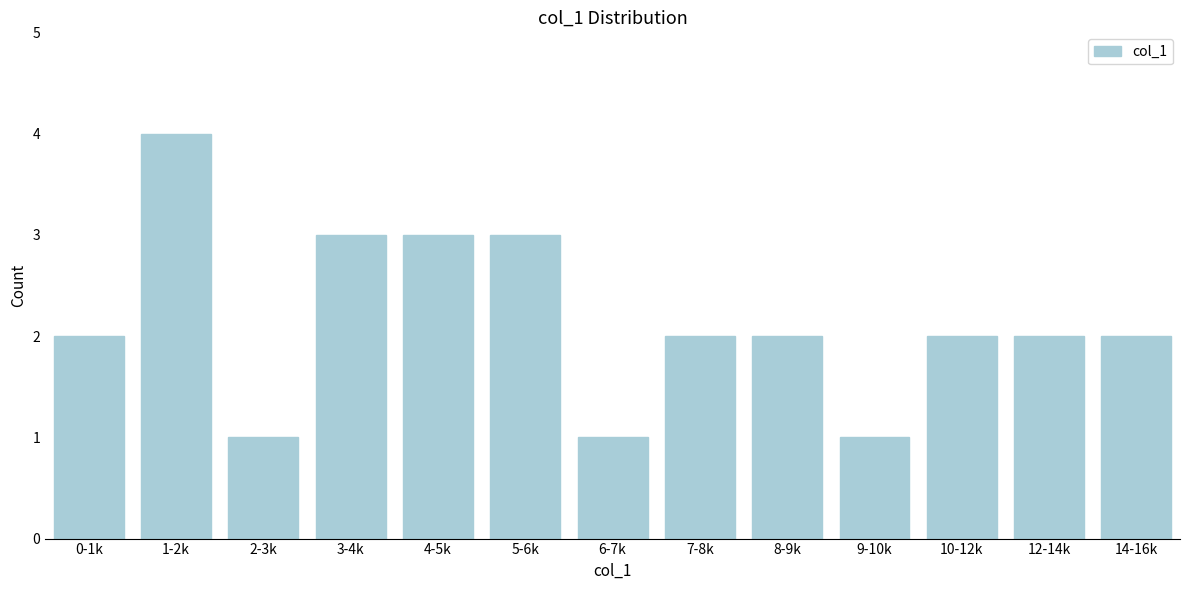

Reading left to right, extract all data points from this chart.

0-1k=2	1-2k=4	2-3k=1	3-4k=3	4-5k=3	5-6k=3	6-7k=1	7-8k=2	8-9k=2	9-10k=1	10-12k=2	12-14k=2	14-16k=2